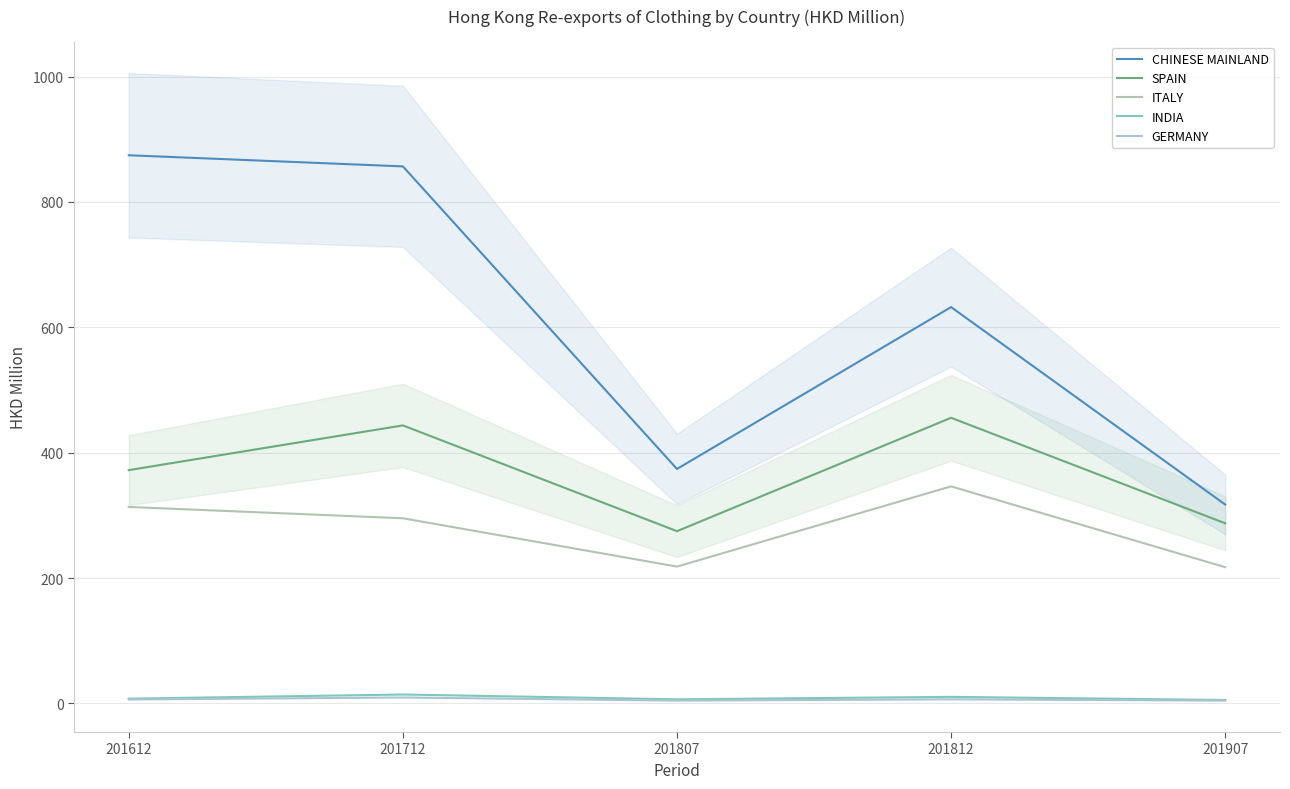

What is the difference between the INDIA values at 201812 and 201712?

3.8